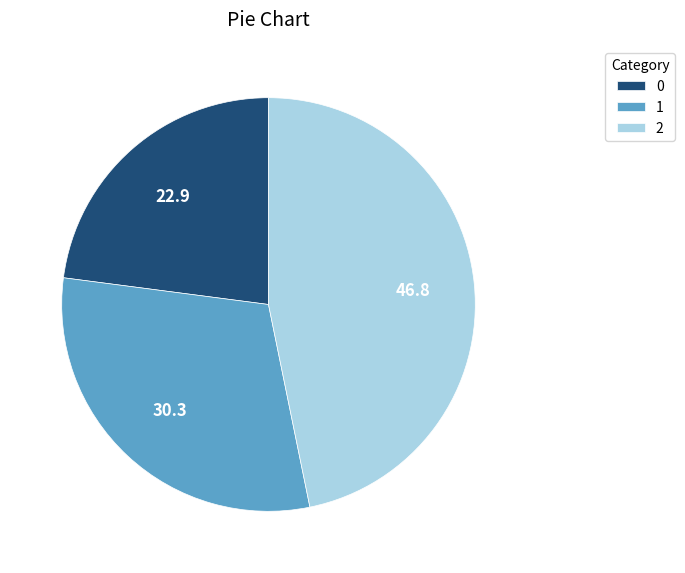

Is it true that 1 is 30% of the pie?

True